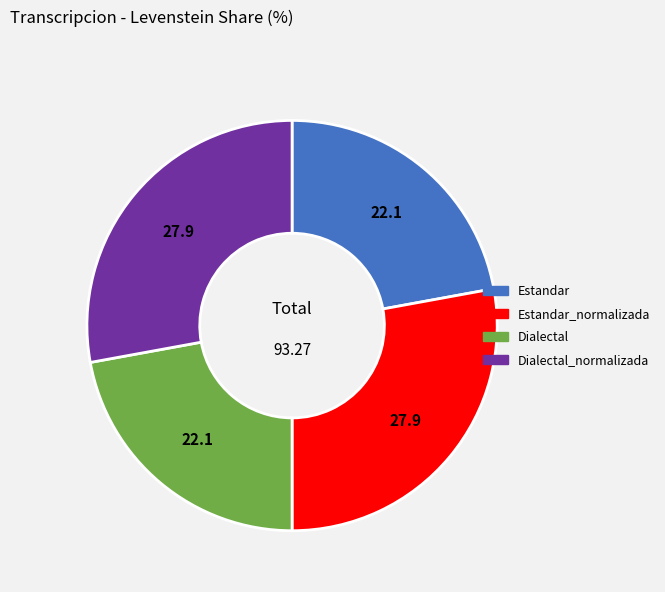

Is the sum of Dialectal and Estandar greater than half?

No